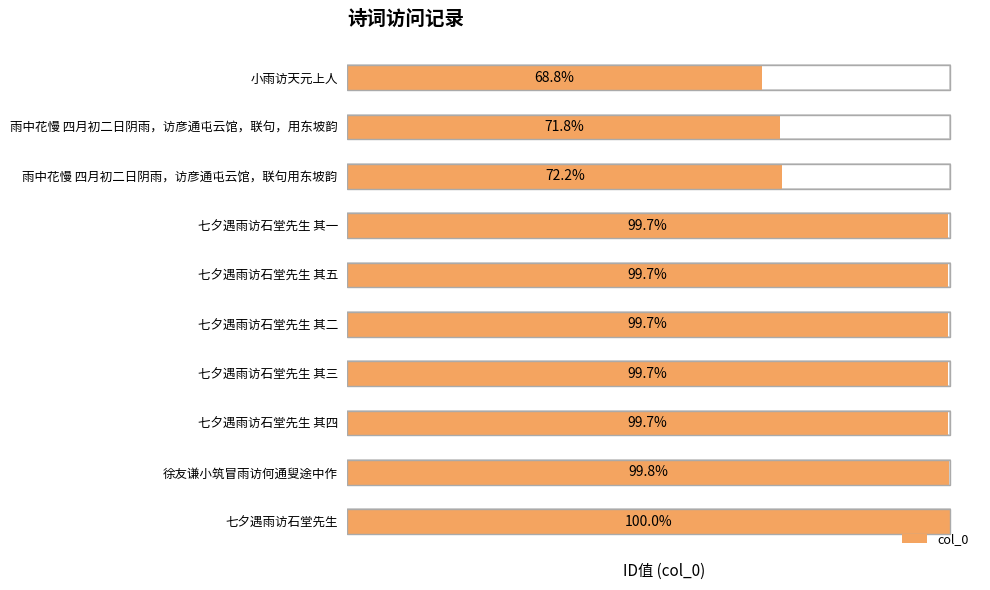

List the labels in order of value, smallest first.

9, 8, 7, 6, 5, 4, 3, 2, 1, 0